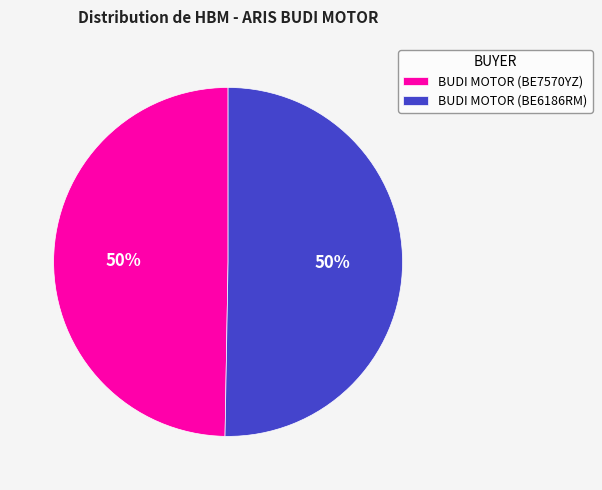

Is the sum of BUDI MOTOR (BE6186RM) and BUDI MOTOR (BE7570YZ) greater than half?

Yes